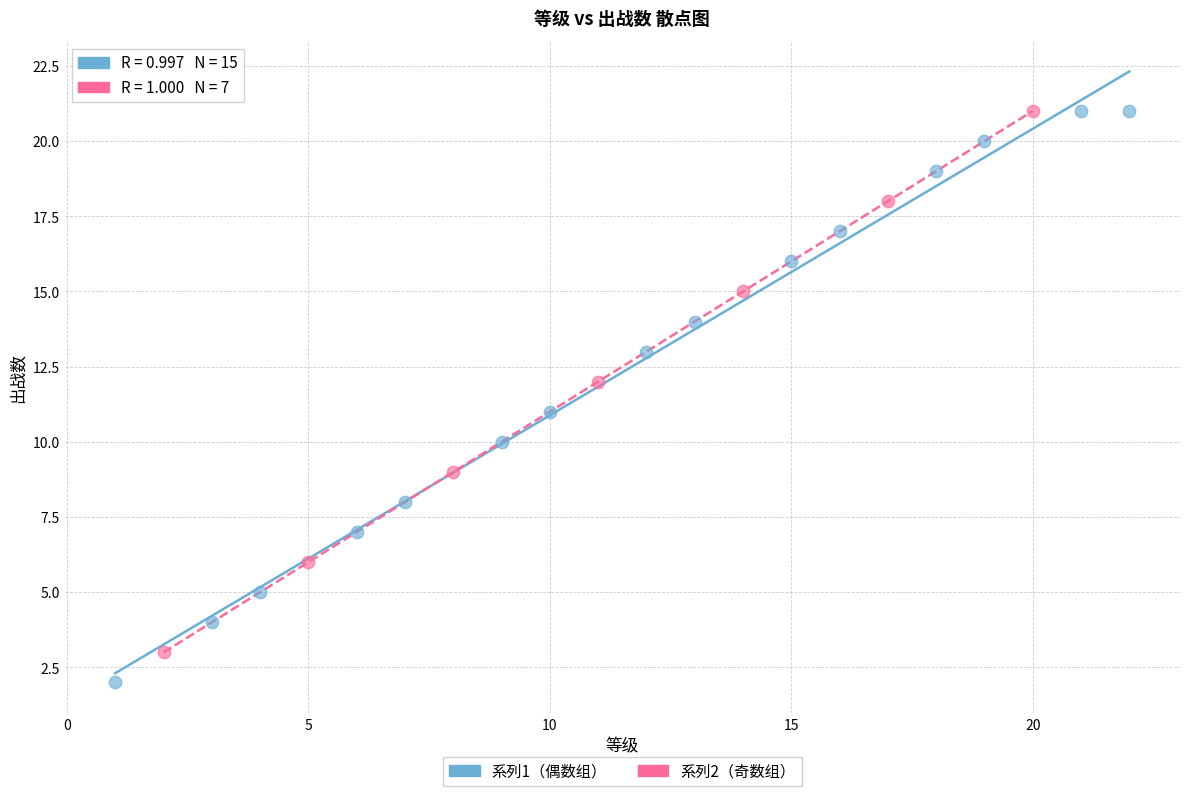

Which series has the widest spread of Y values?

系列1（偶数组）